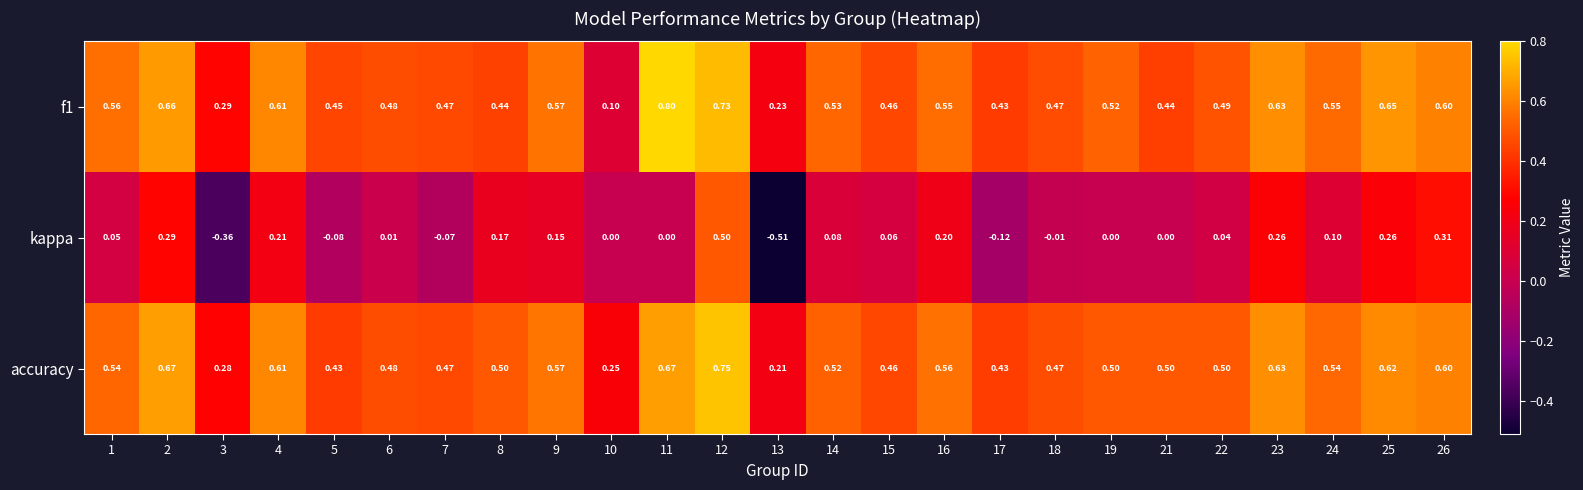

How many categories are shown in the chart?

25